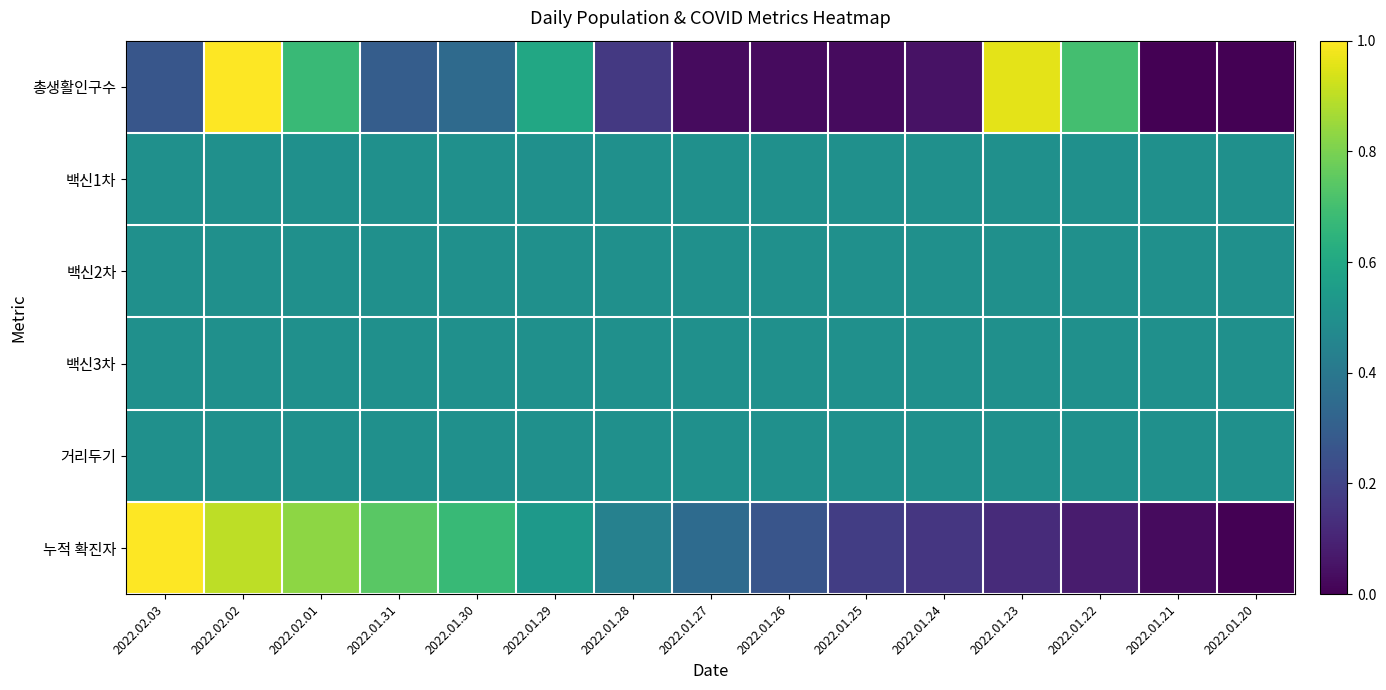

What is the total value across all series at 2022.01.31?

3.0